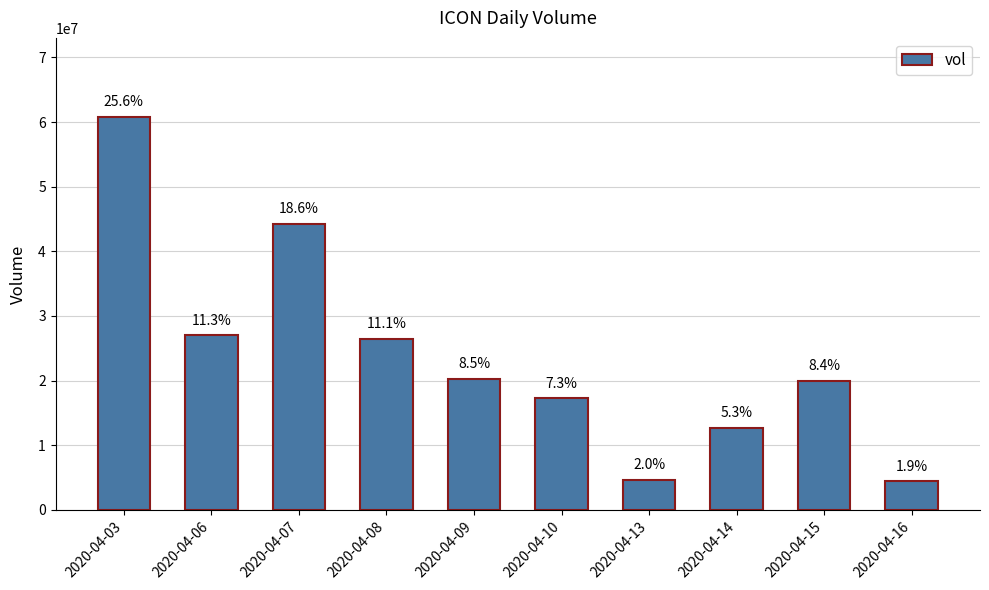

Are the bars horizontal?

No